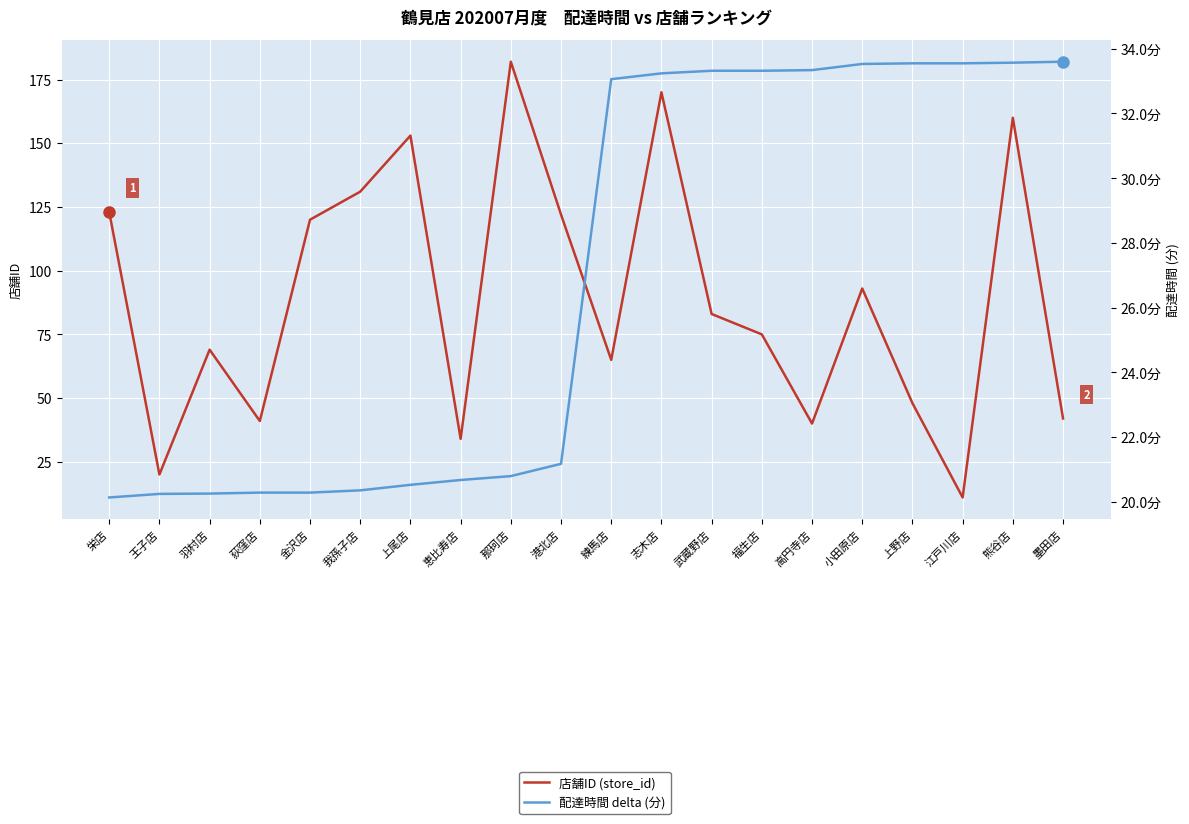

True or false: 配達時間 delta (分) has a value of 20.2 at 羽村店.

True